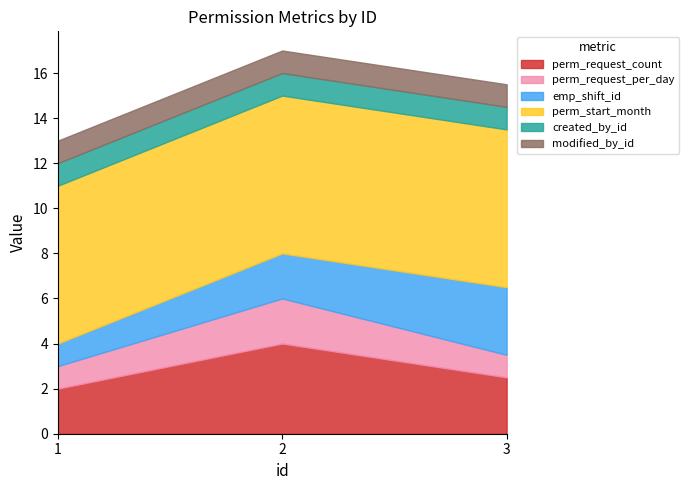

What is the value of the perm_request_per_day point at the 3rd from the left?

1.0